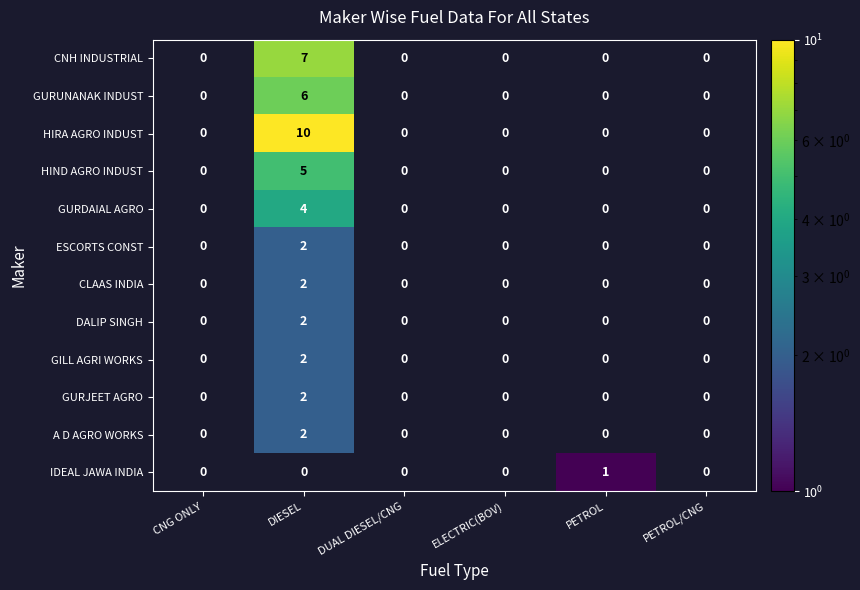

Which has a higher value, PETROL or DIESEL?

DIESEL